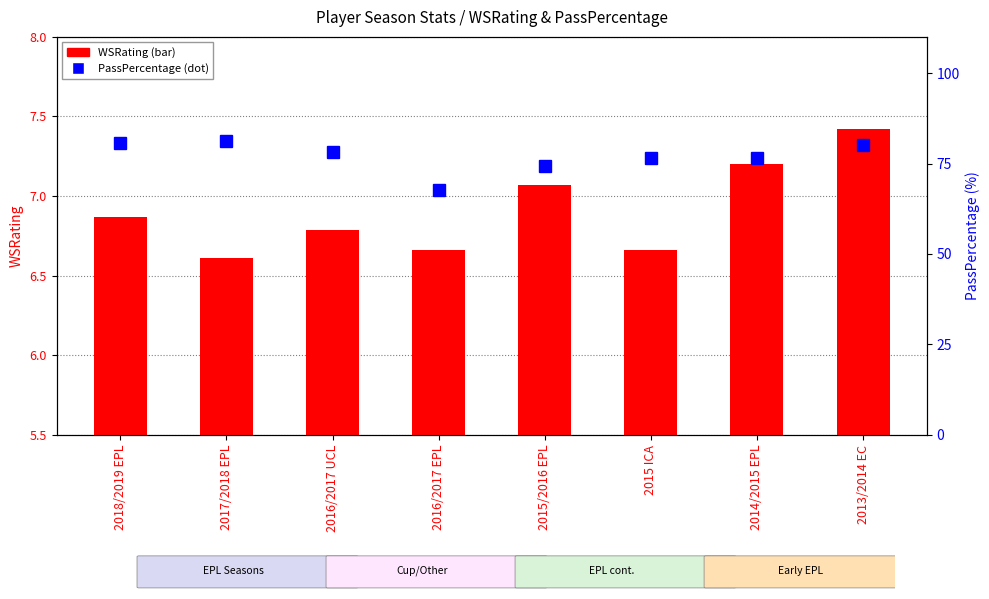

At which label does PassPercentage reach its minimum?

2016/2017 EPL